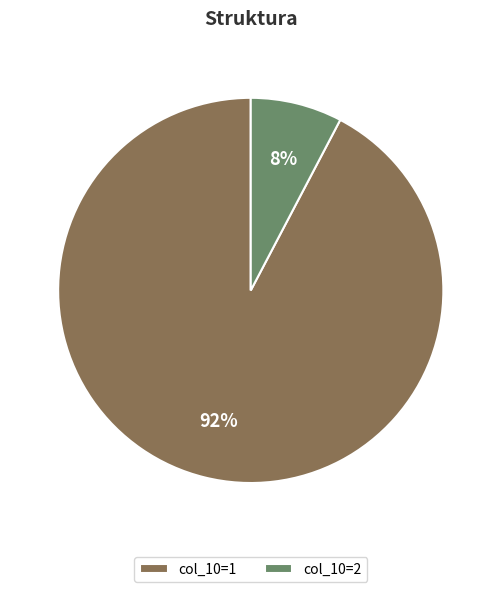

To the nearest percent, what portion does col_10=2 represent?

8%